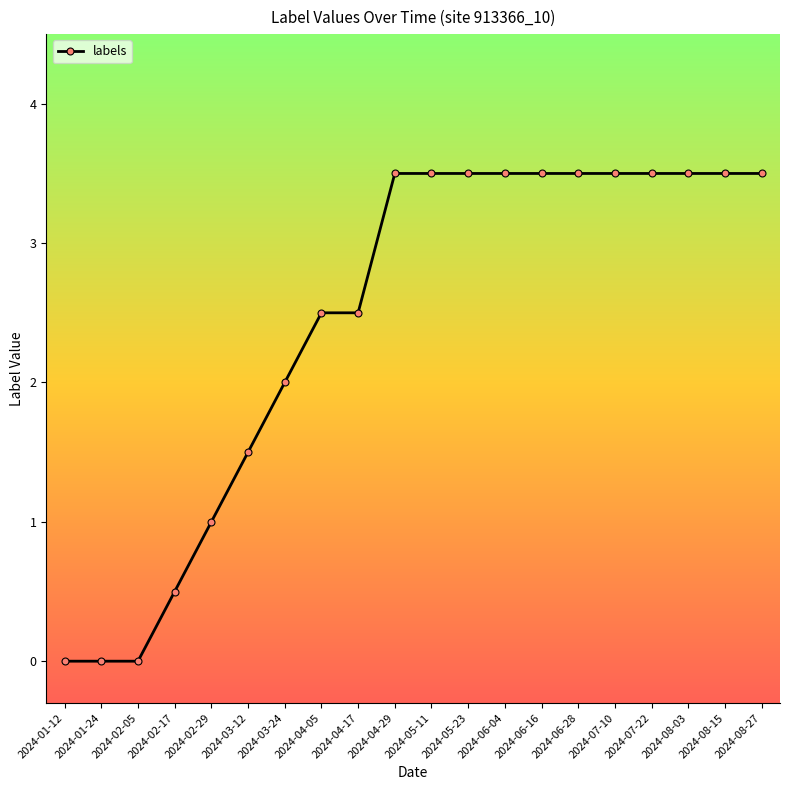

What is the label of the 15th point from the left?

2024-06-28